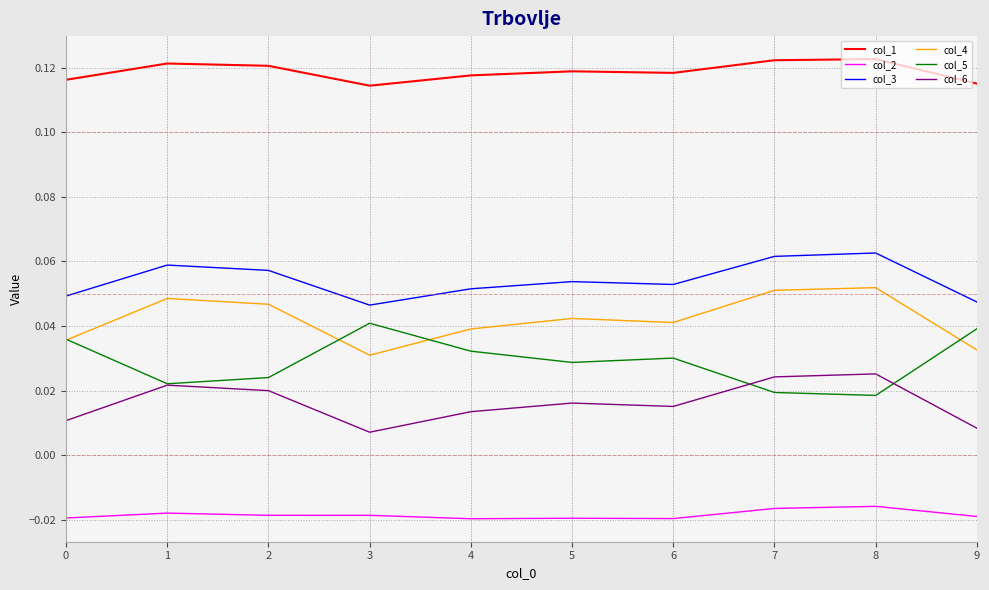

True or false: col_5 and col_2 intersect in this chart.

False